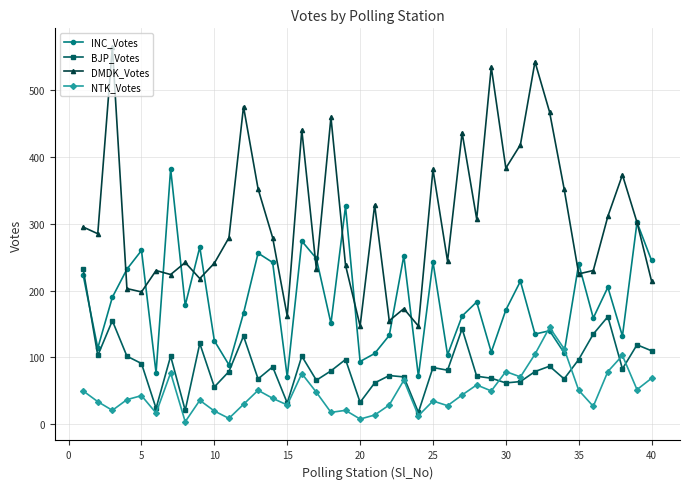

Does the chart display data point markers on the line(s)?

Yes